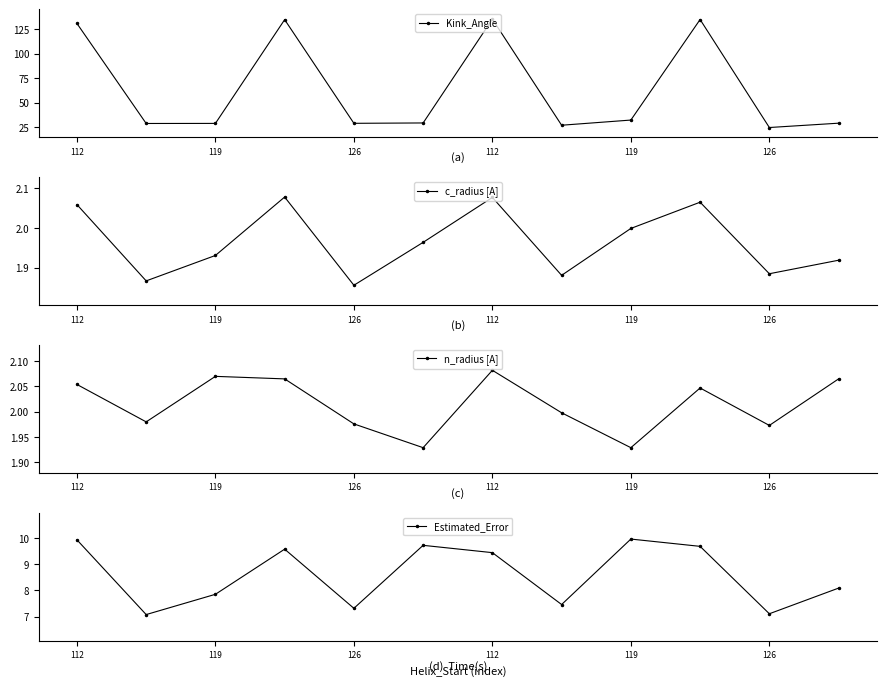

True or false: Estimated_Error and Kink_Angle intersect in this chart.

False